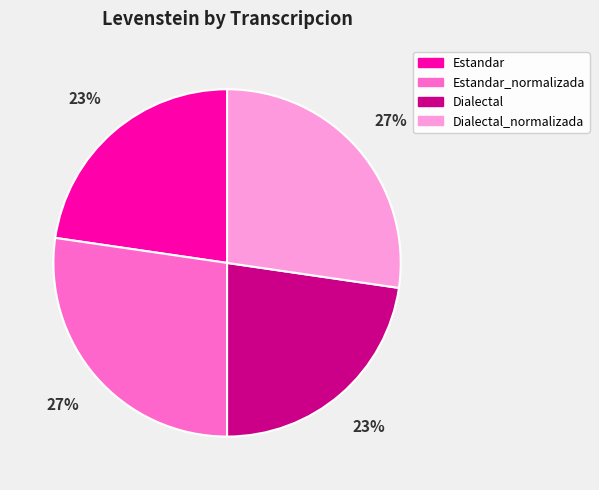

The Dialectal_normalizada slice represents 33% of the pie. True or false?

False